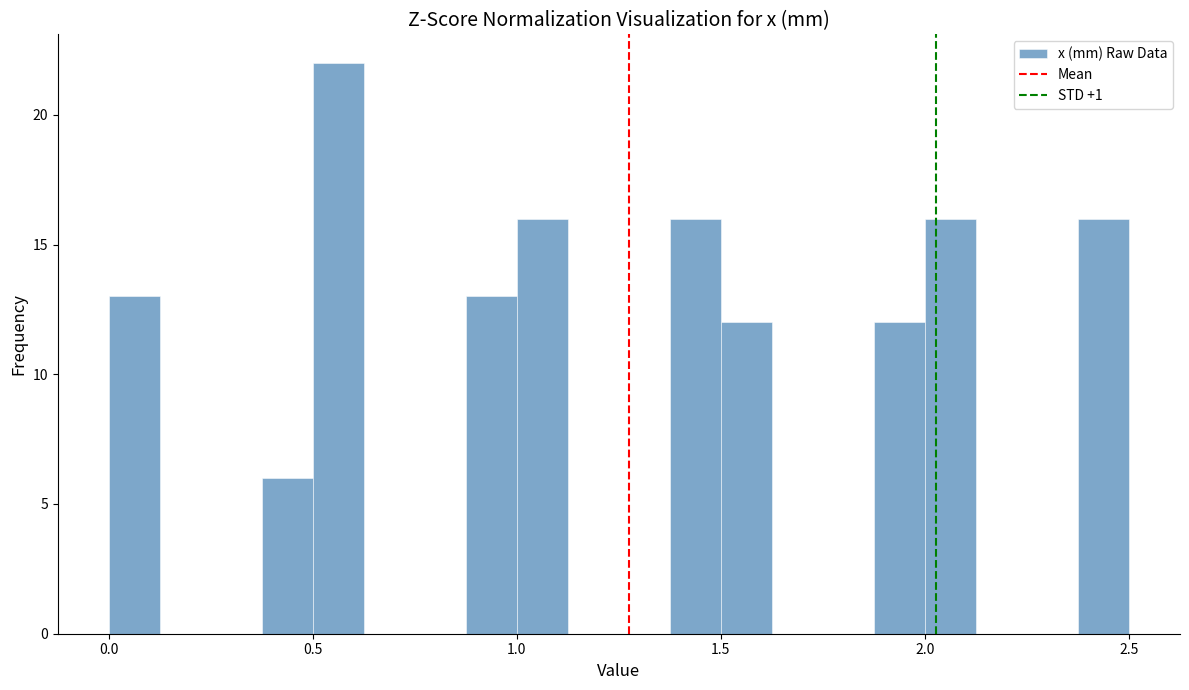

Around what value on the x-axis is the tallest bar? Give the approximate position of its centre, as read against the axis.

0.55